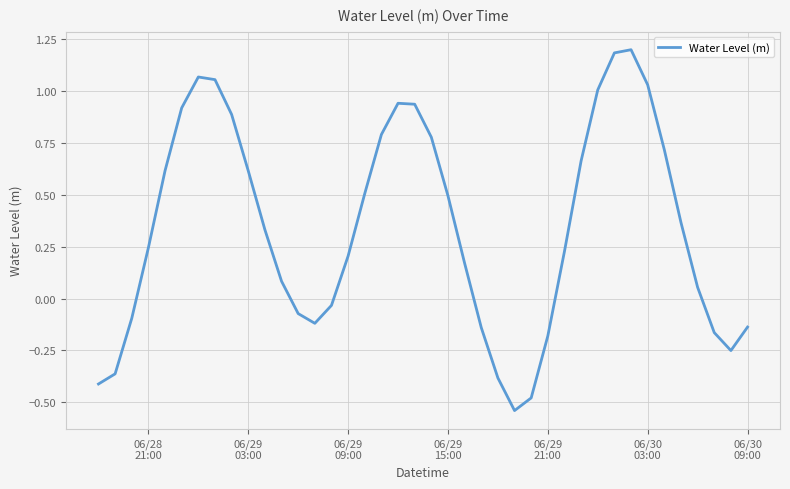

What is the maximum value shown in the chart?

1.2